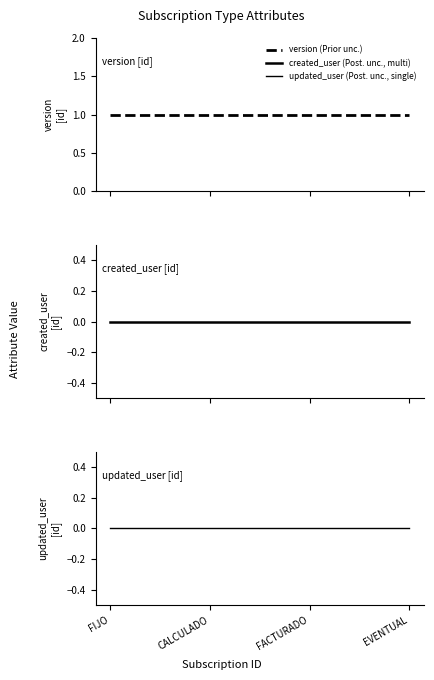

At FIJO, list the series in order from smallest to largest.

created_user (Post. unc., multi), updated_user (Post. unc., single), version (Prior unc.)